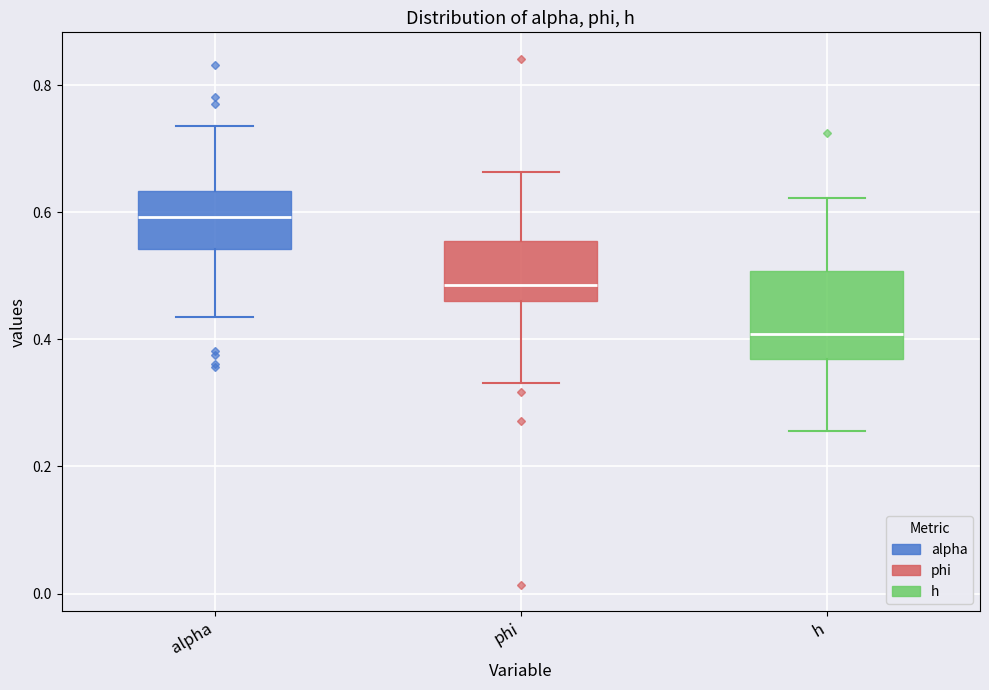

Which box is the tallest, from its lower edge to its upper edge?

h